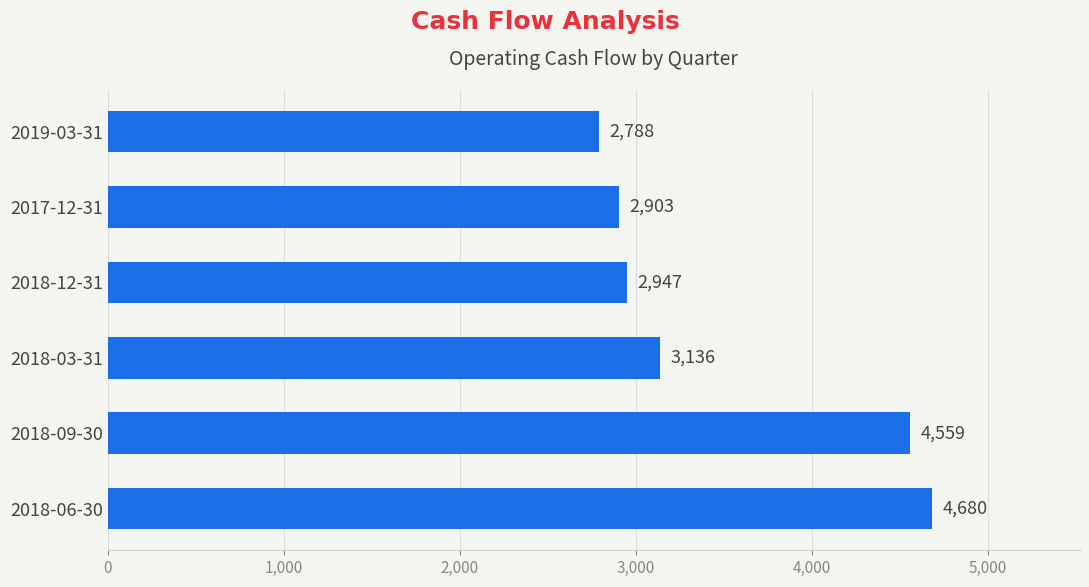

Reading top to bottom, what are all the values shown in this chart?

2788	2903	2947	3136	4559	4680